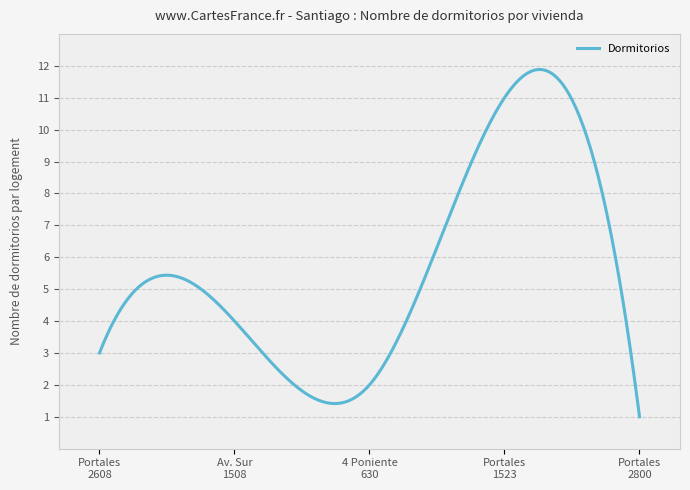

What is the maximum value shown in the chart?

11.9